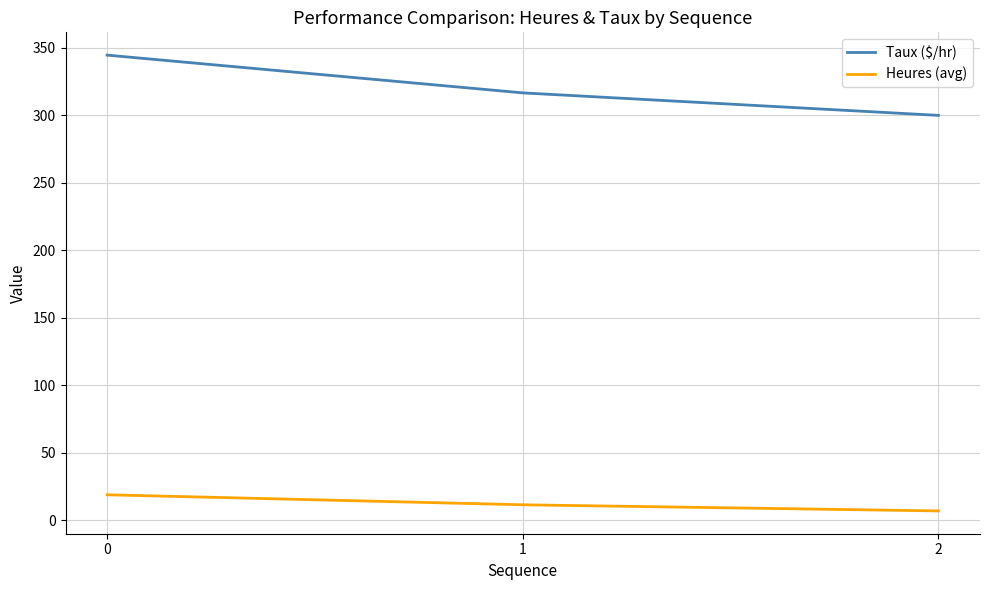

What is the sum of the Heures (avg) values at 1 and 0?

30.3